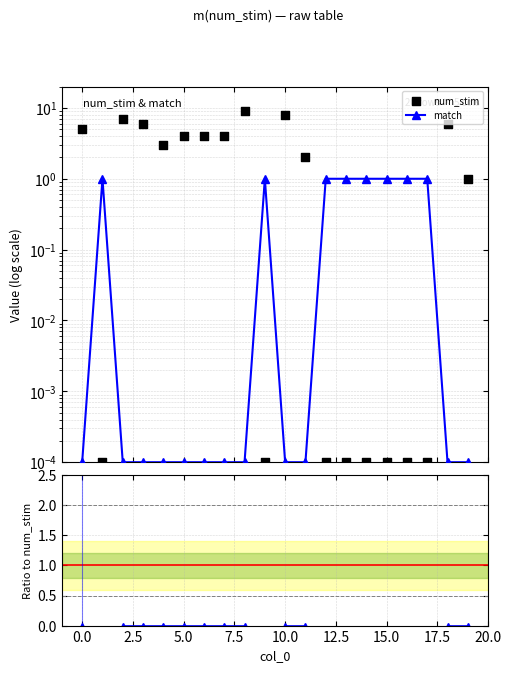

Which series contains the lowest Y value?

match/num_stim